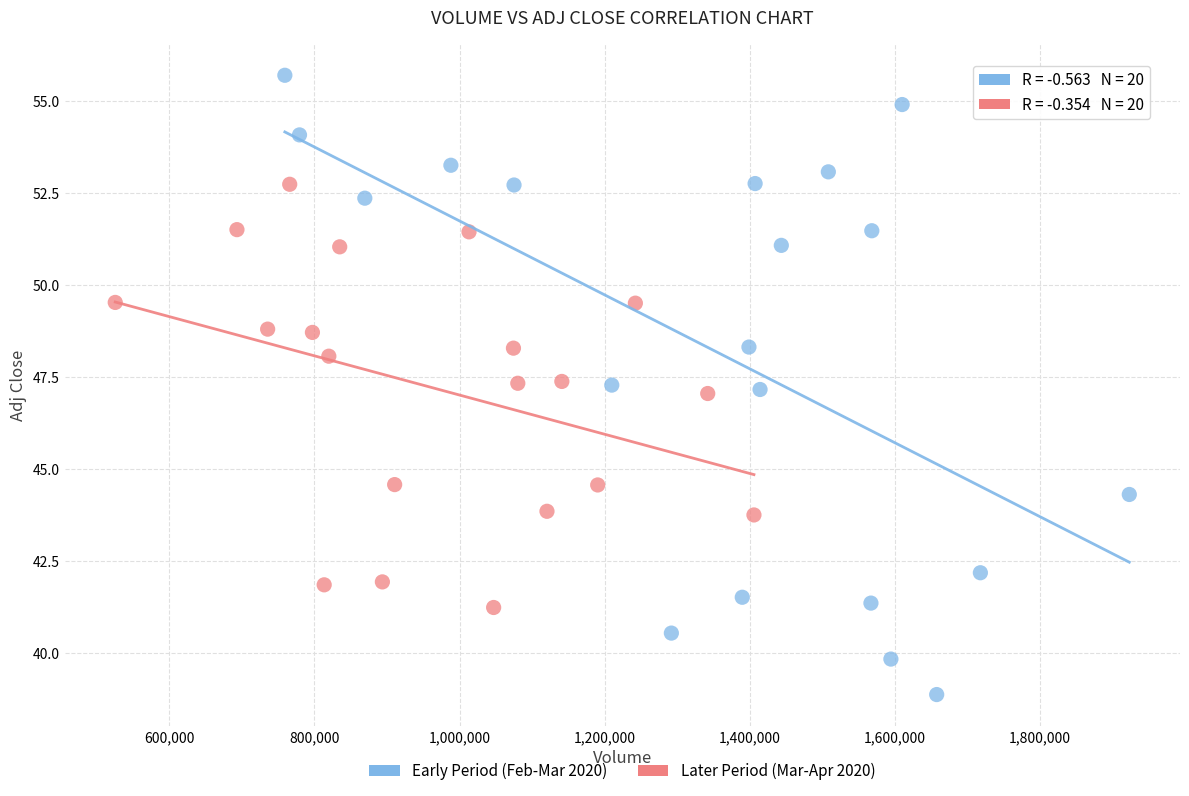

Which series contains the lowest Y value?

Early Period (Feb-Mar 2020)